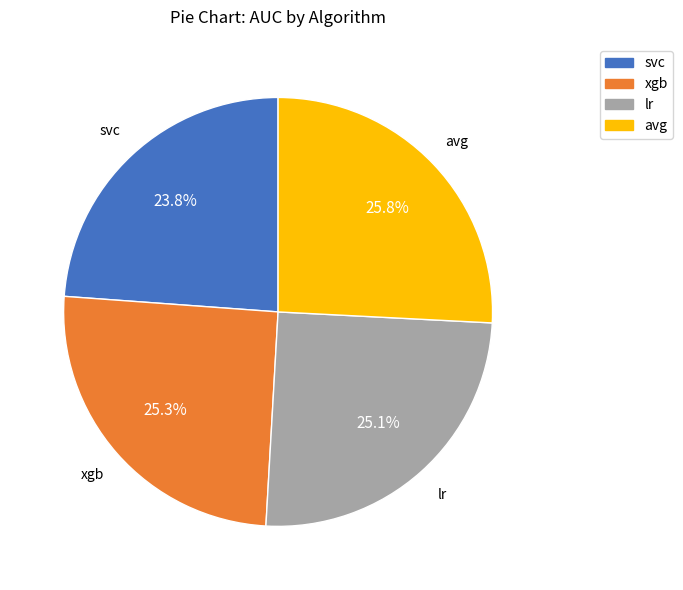

The svc slice represents 24% of the pie. True or false?

True